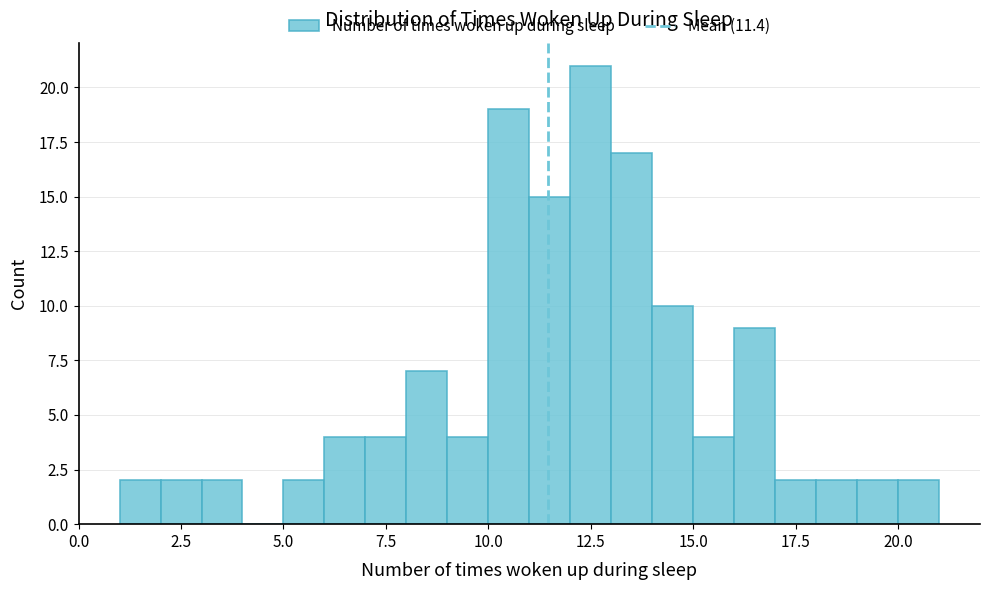

Around what value on the x-axis is the tallest bar? Give the approximate position of its centre, as read against the axis.

12.5